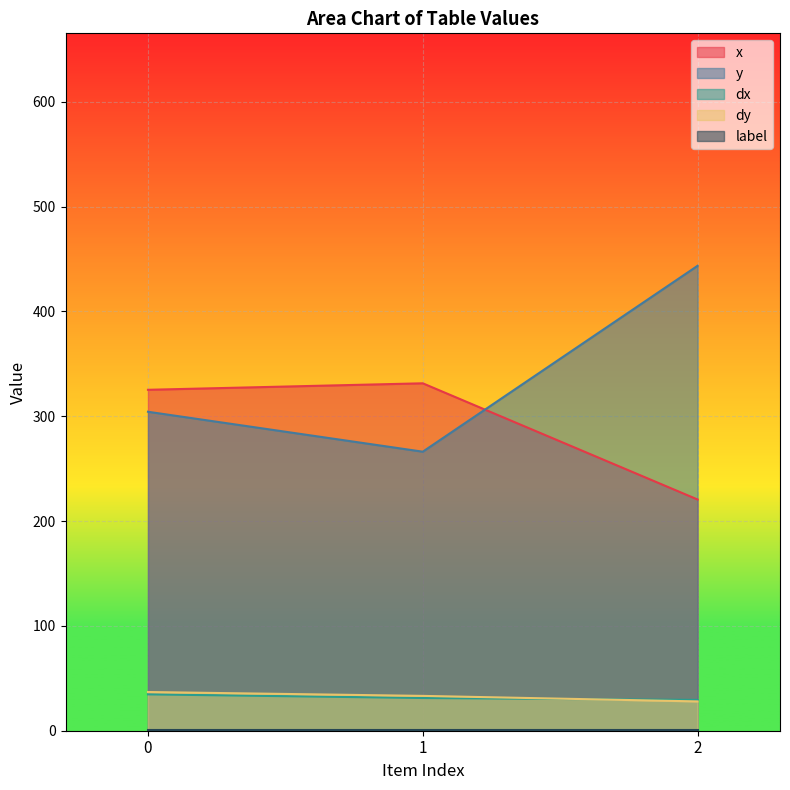

Is the value of dy at 0 greater than the value of y at 2?

No